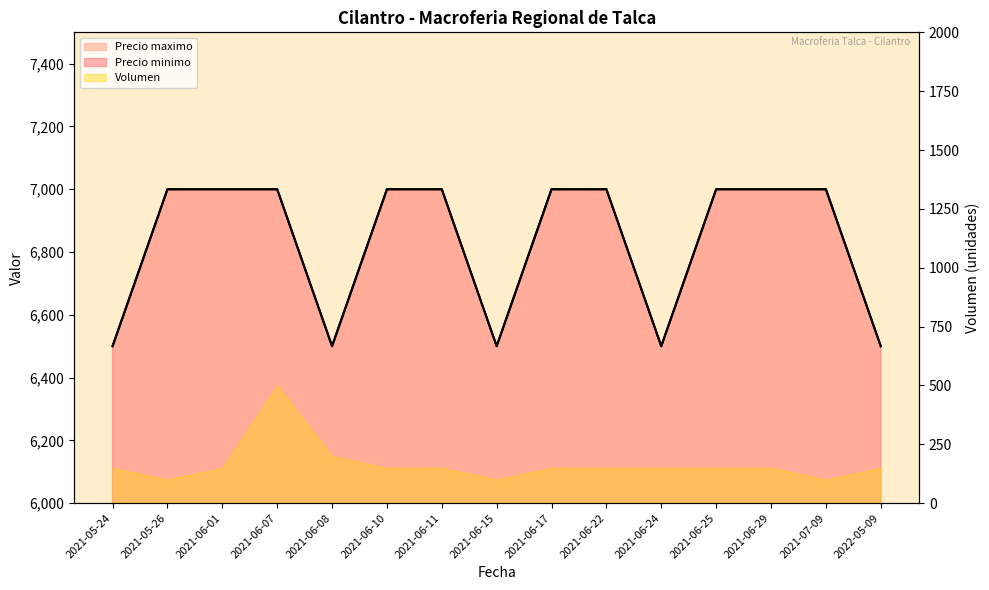

Which label corresponds to the largest value in the chart?

2021-05-26